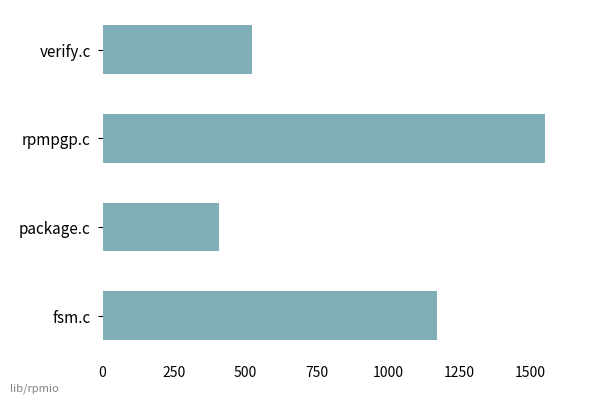

What is the value of the 1st bar from the top?

523